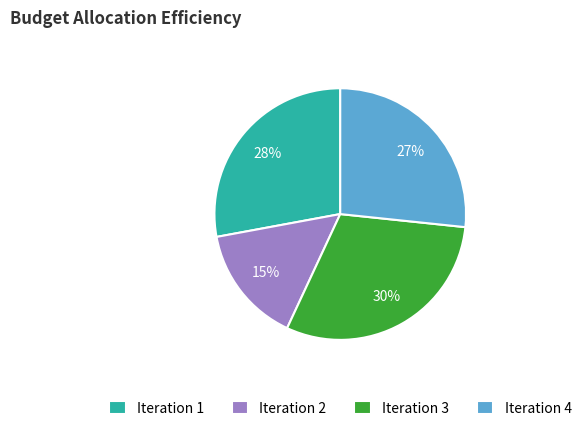

Does any single category account for the majority?

No